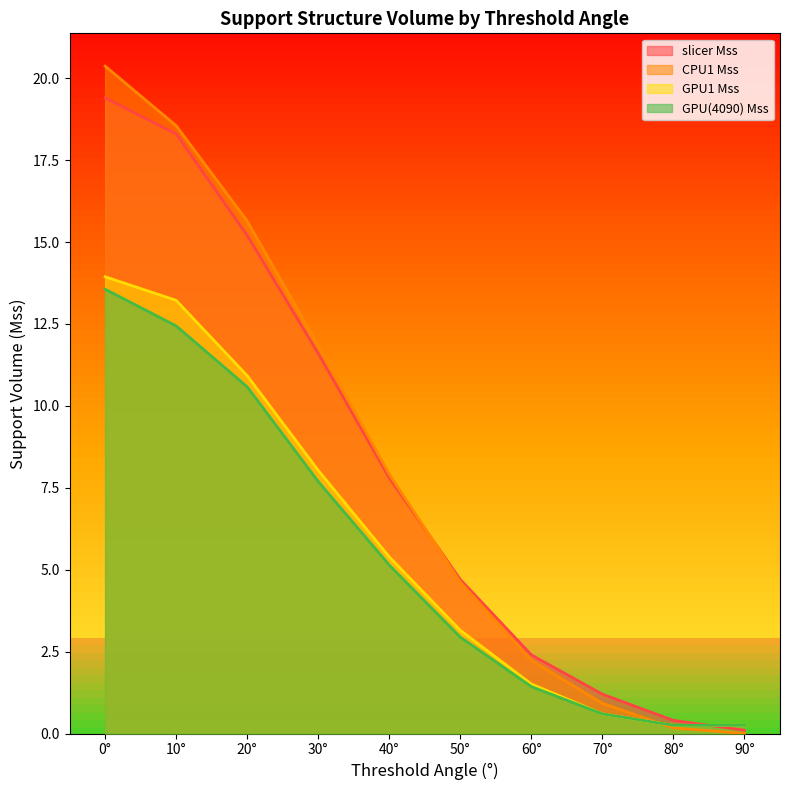

At 40°, list the series in order from largest to smallest.

CPU1 Mss, slicer Mss, GPU1 Mss, GPU(4090) Mss